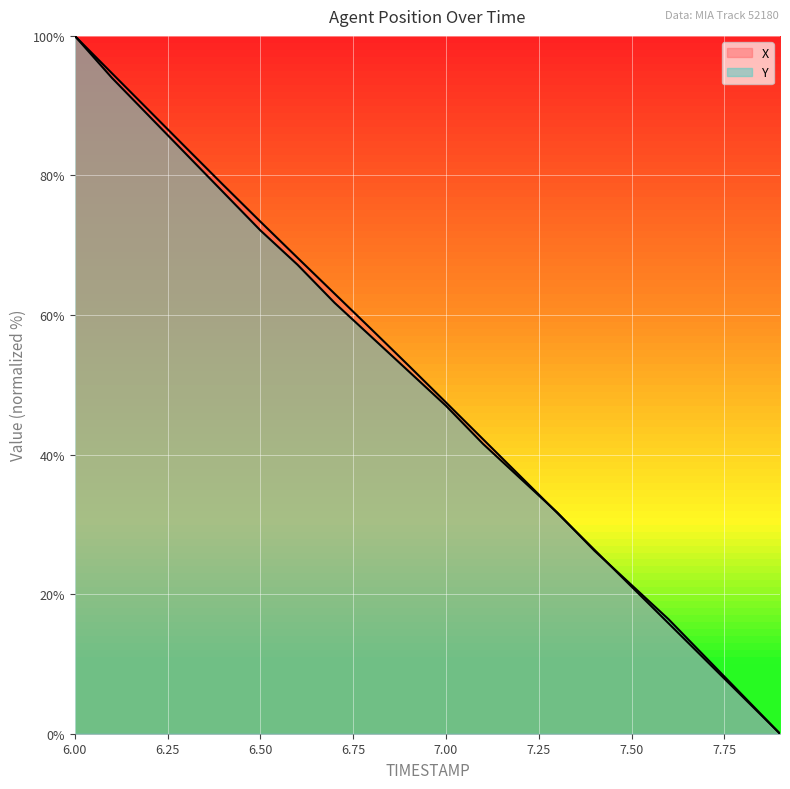

What are all the series names shown in the legend?

X, Y